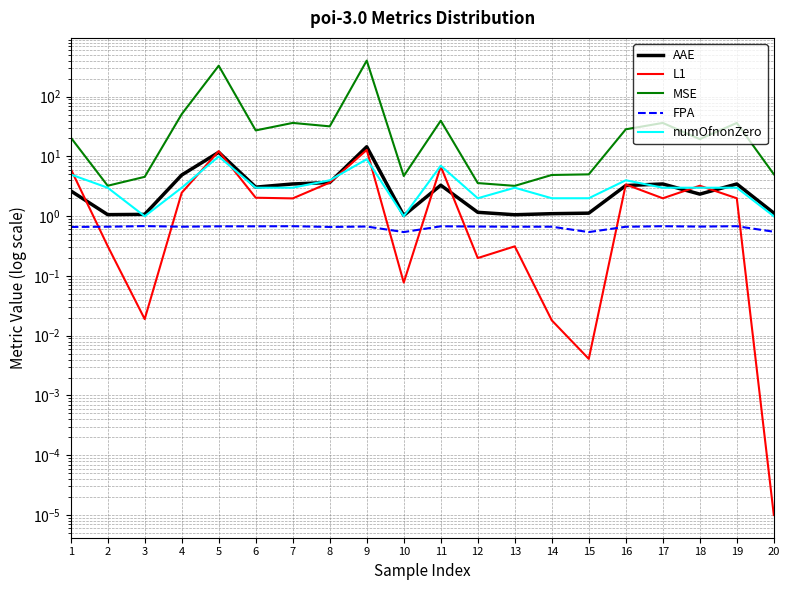

The value of FPA at 11 is 0.7. True or false?

True